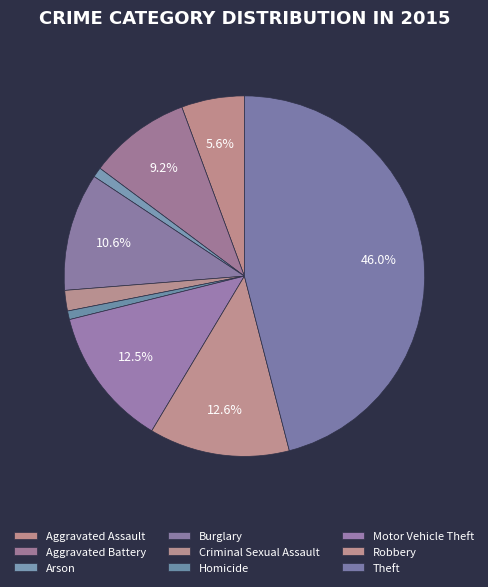

Which slice is the largest?

Theft